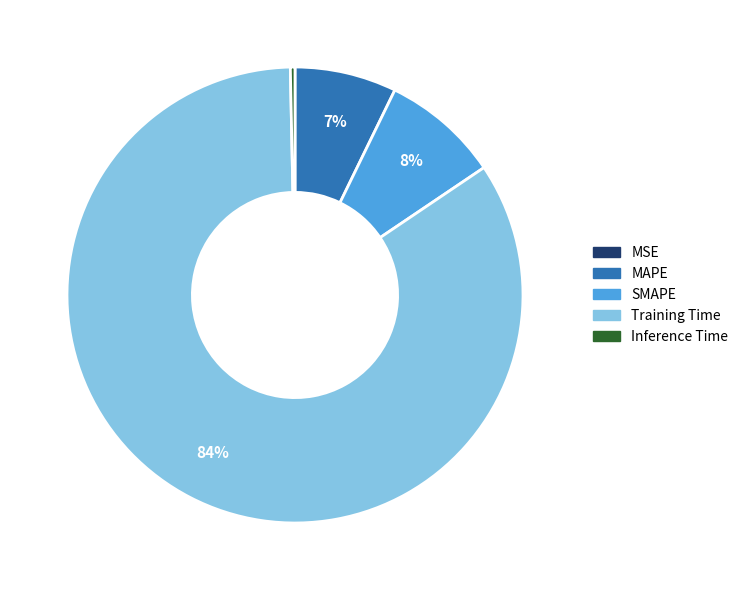

To the nearest percent, what is the average slice percentage?

20%